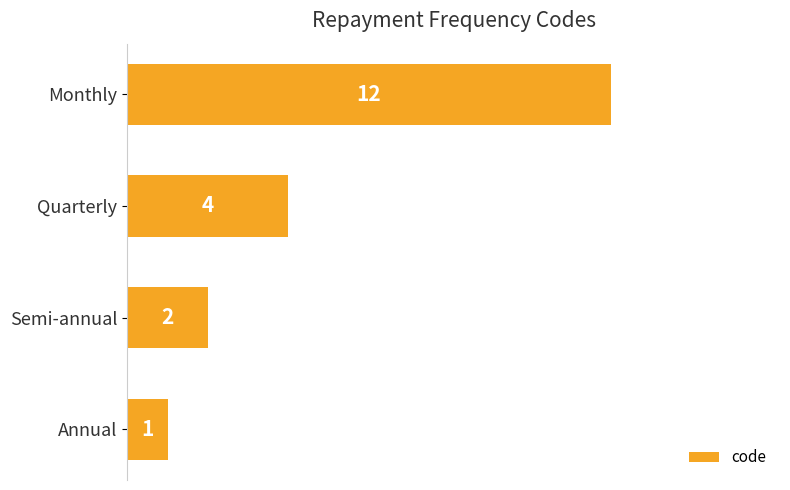

At which category does the chart reach its minimum across all series?

Annual